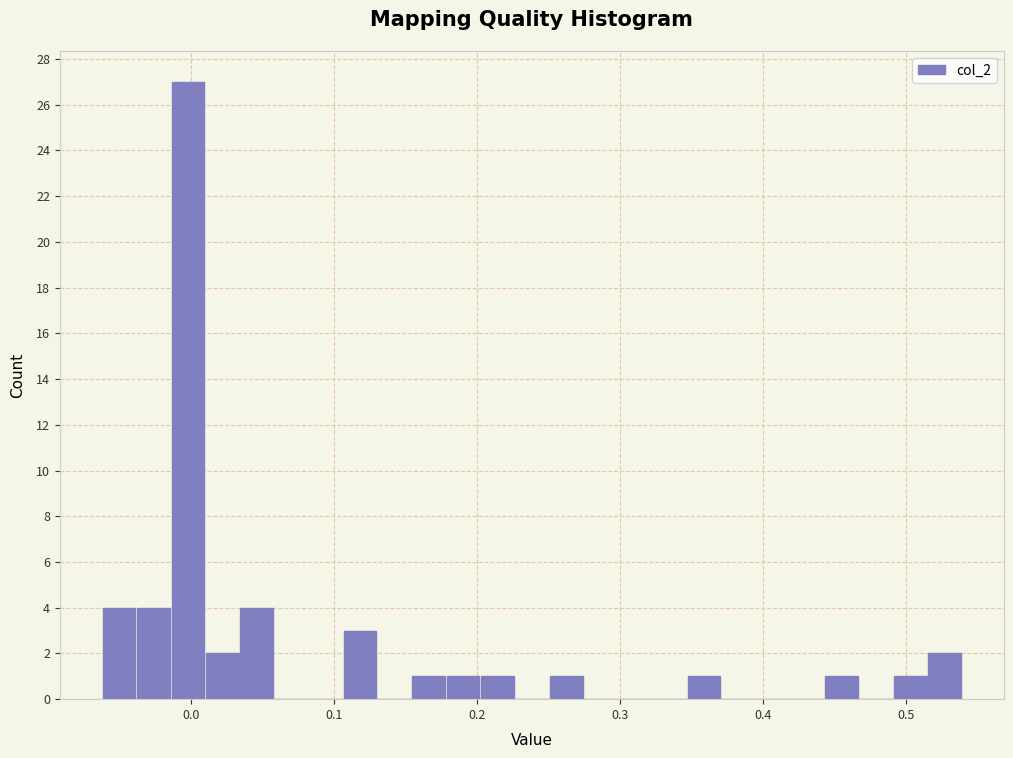

Read against the x-axis, roughly where is the centre of the tallest bar?

0.00